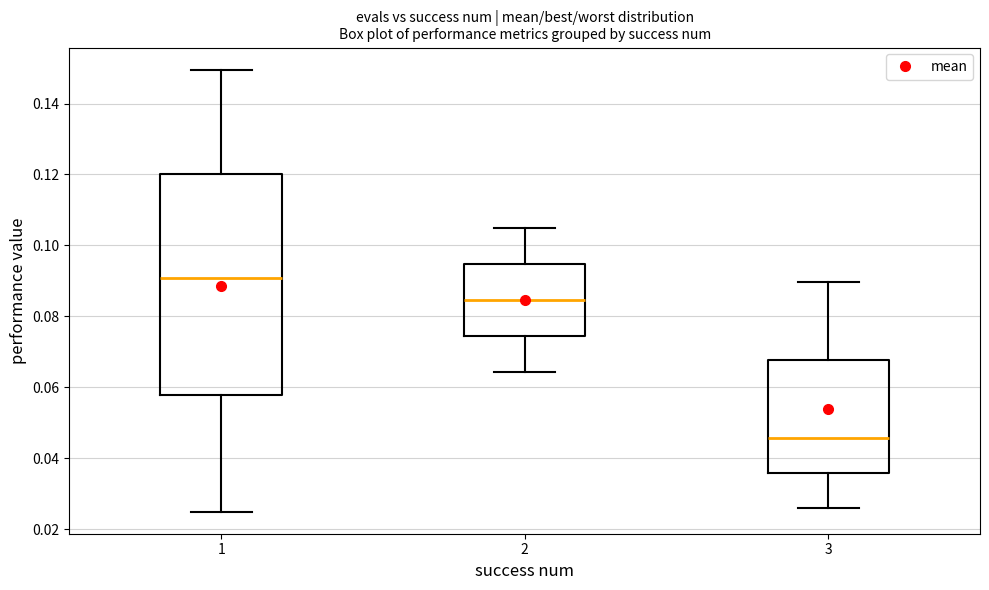

Where is the upper edge of the box at x = 1 on the y-axis? The values are not printed on the chart, so give them approximately, as read against the axis.

0.120